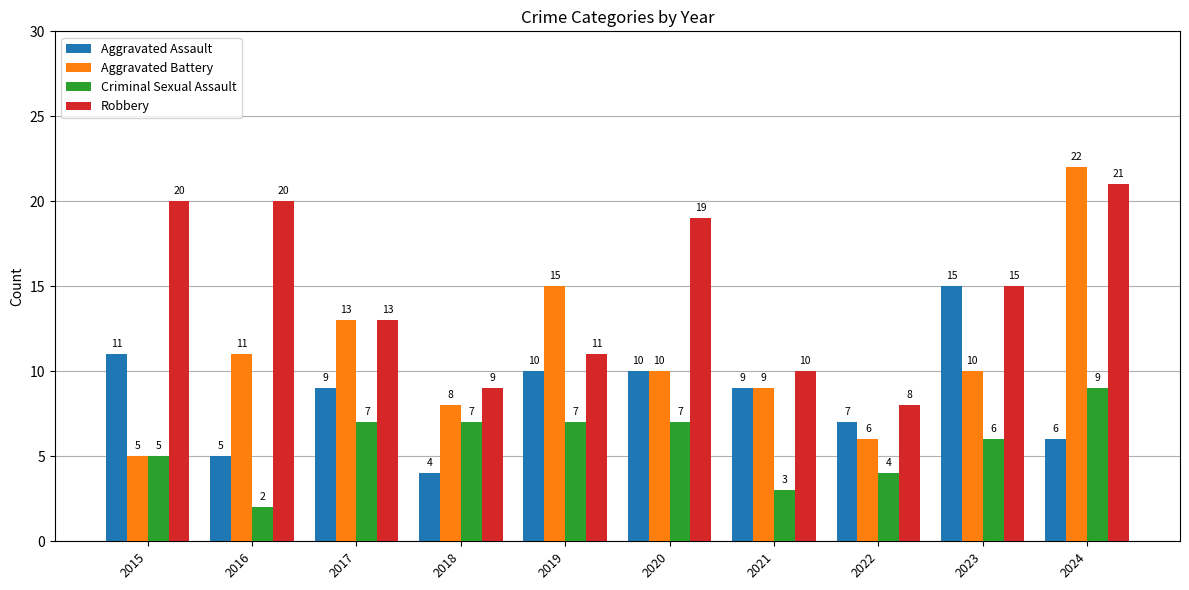

List the series in order of their peak value, highest first.

Aggravated Battery, Robbery, Aggravated Assault, Criminal Sexual Assault